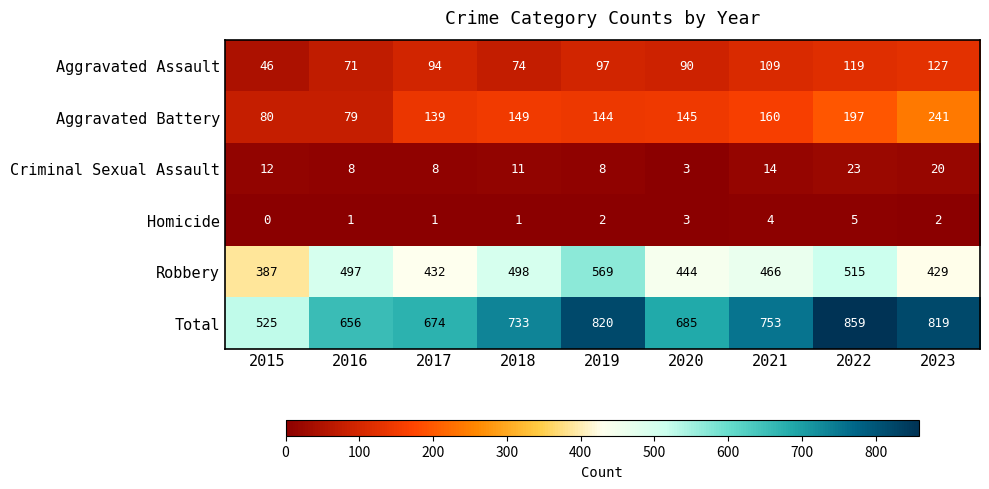

True or false: Aggravated Battery has a value of 241 at 2023.

True